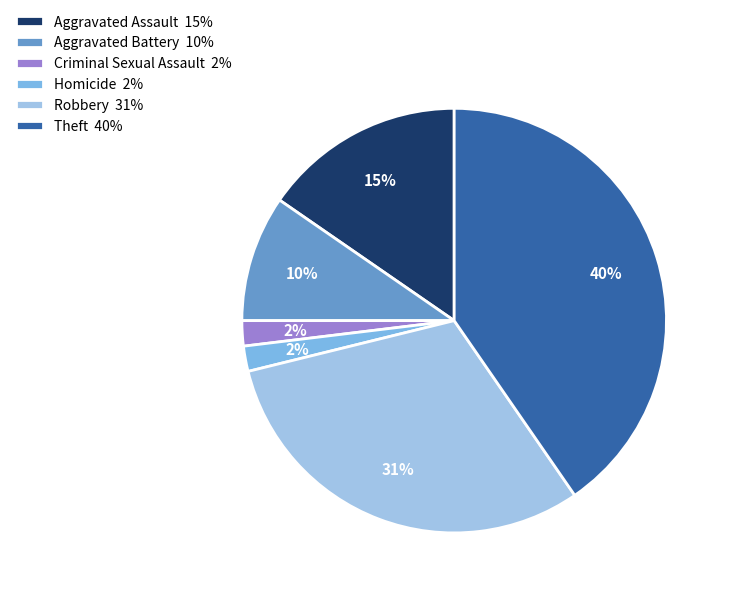

What is the smallest slice in the pie chart?

Criminal Sexual Assault